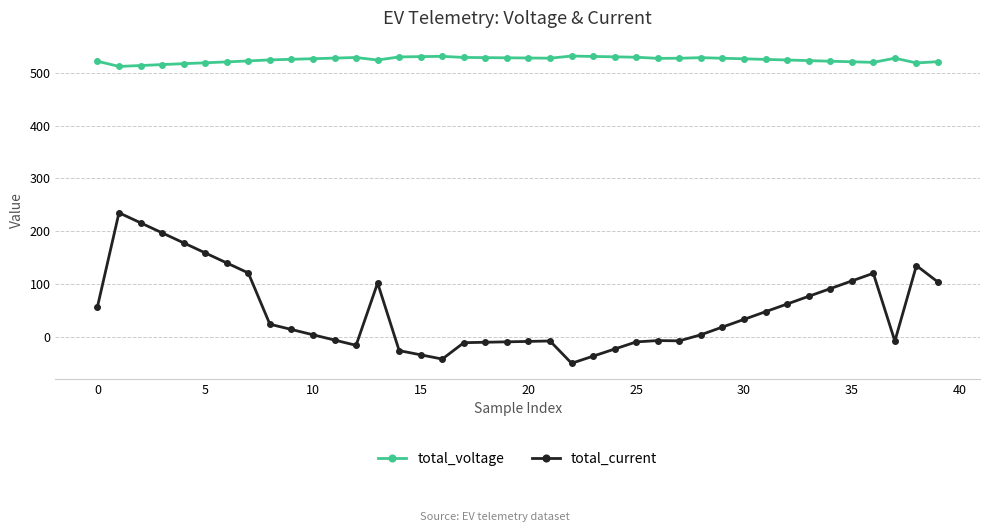

True or false: total_current has more than 2 interior local peaks.

True